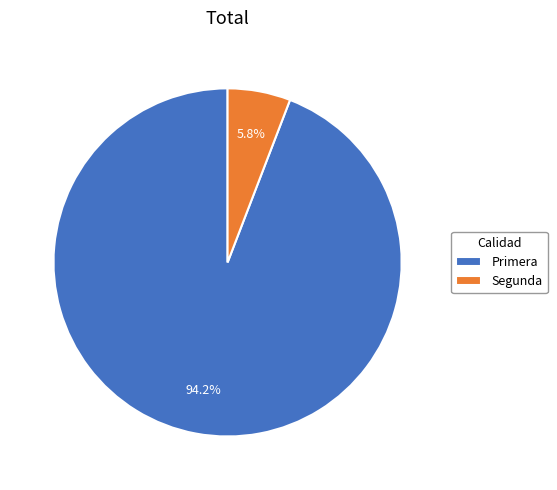

True or false: Segunda accounts for 1% of the total.

False